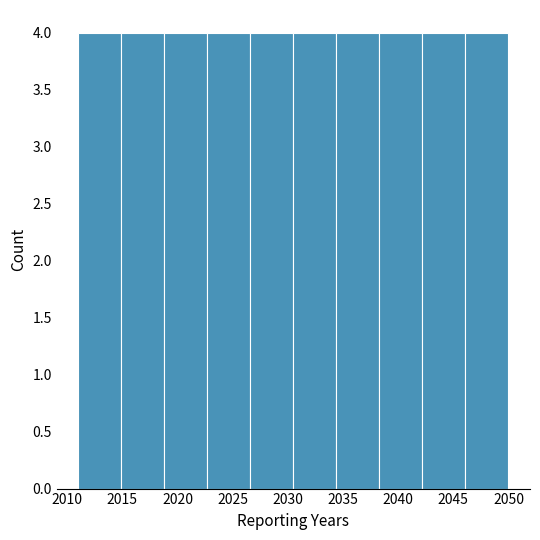

Reading left to right, list every bar in this chart as the range it spans on the x-axis followed by its height. Neither the bar edges nor the heights are printed on the chart, so give them approximately, as read against the axes.

2011.0 to 2014.9: 4
2014.9 to 2018.8: 4
2018.8 to 2022.7: 4
2022.7 to 2026.6: 4
2026.6 to 2030.5: 4
2030.5 to 2034.4: 4
2034.4 to 2038.3: 4
2038.3 to 2042.2: 4
2042.2 to 2046.1: 4
2046.1 to 2050.0: 4